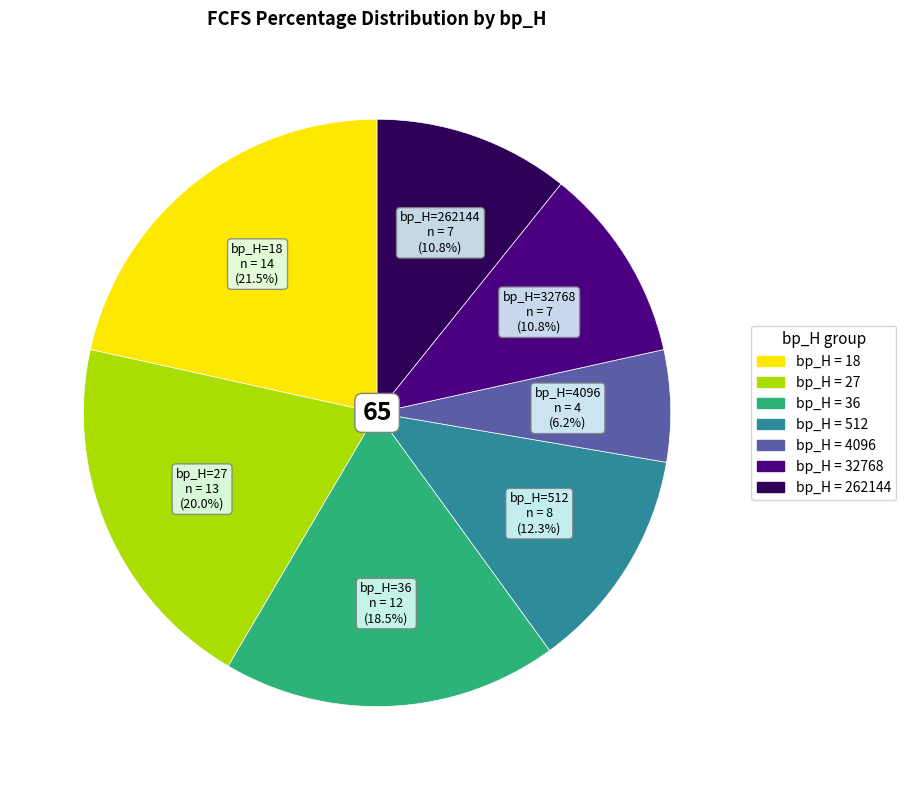

How many slices are in this pie chart?

7